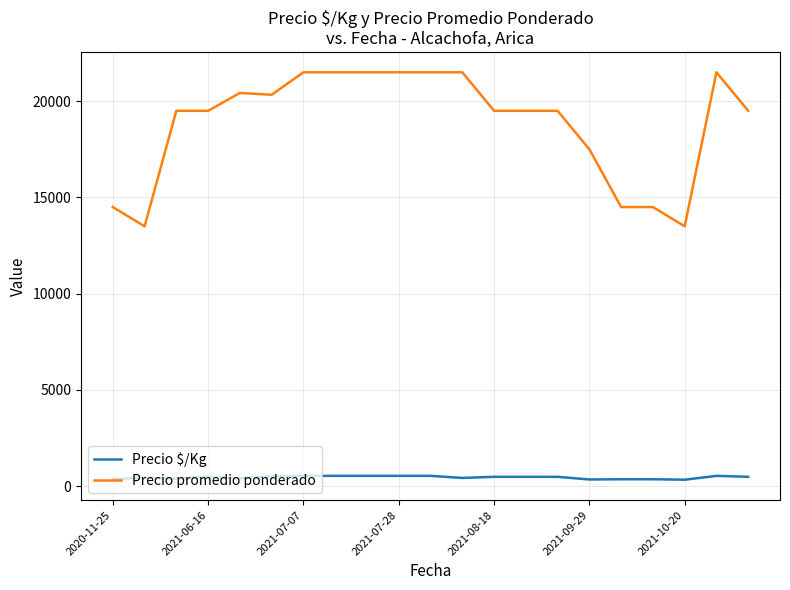

Which series has the widest spread of values?

Precio promedio ponderado